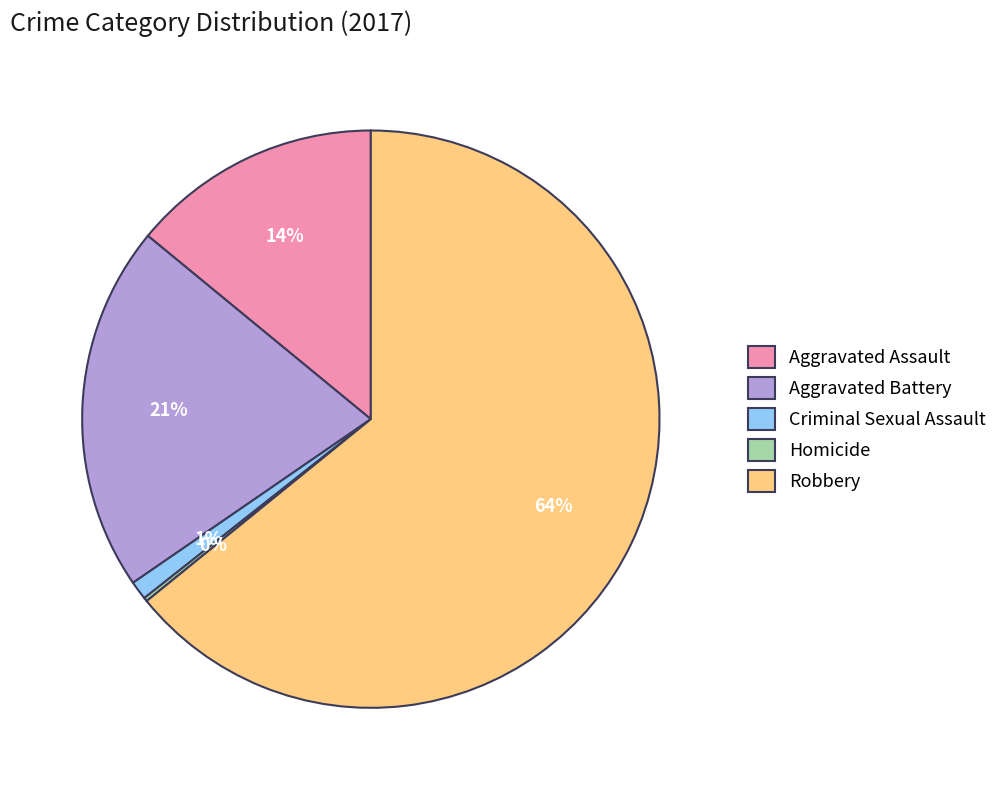

Is the sum of Aggravated Battery and Robbery greater than half?

Yes